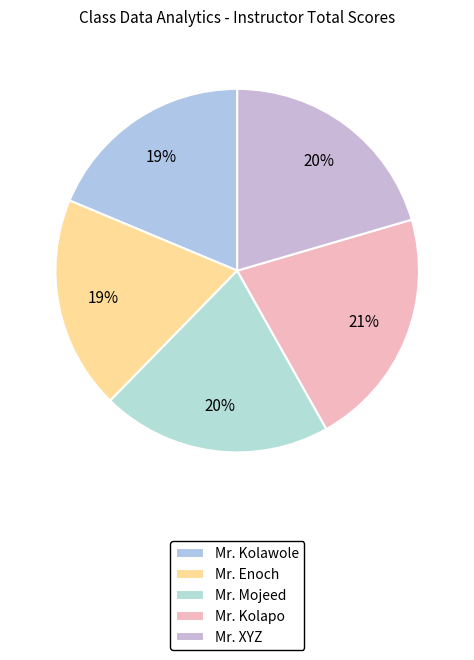

What is the ratio of the value at Mr. Mojeed to the value at Mr. Enoch?

1.1